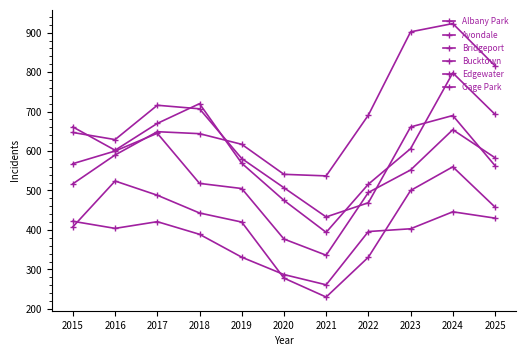

Between which two adjacent categories do Gage Park and Edgewater first intersect?

2016 and 2017